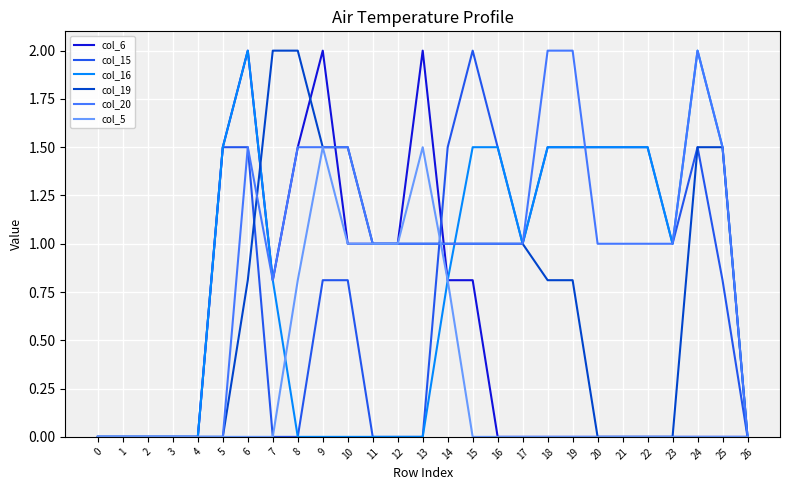

True or false: col_16 has a value of 0.0 at 2.

True